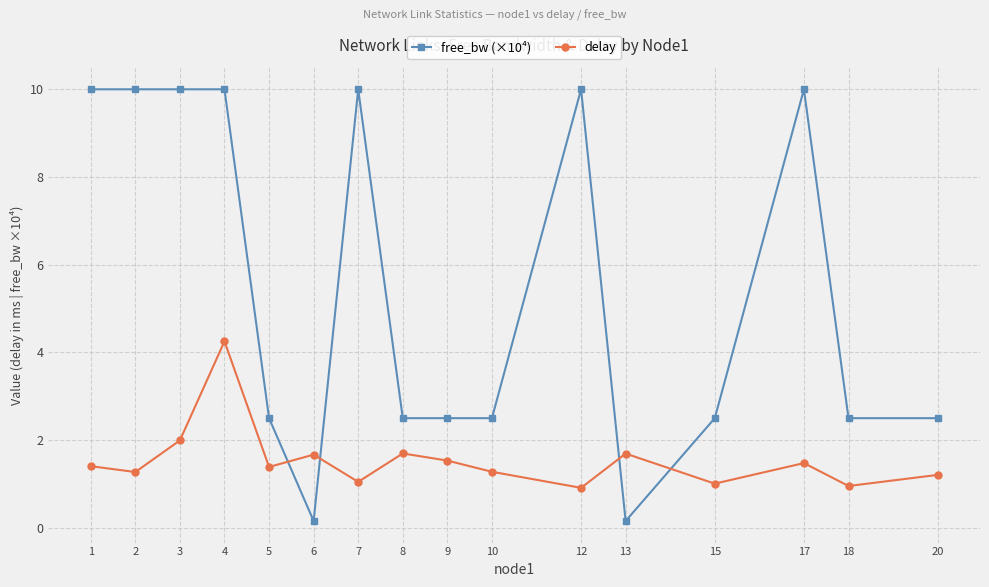

What is the value of the free_bw (×10⁴) point at the 11th from the left?

10.0